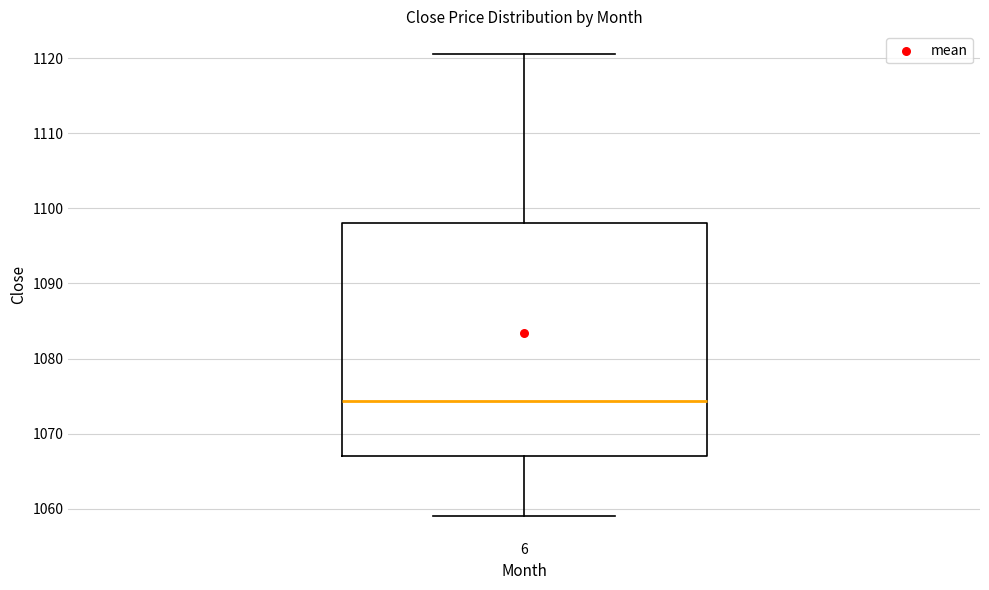

Where is the lower edge of the box at x = 6 on the y-axis? The values are not printed on the chart, so give them approximately, as read against the axis.

1067